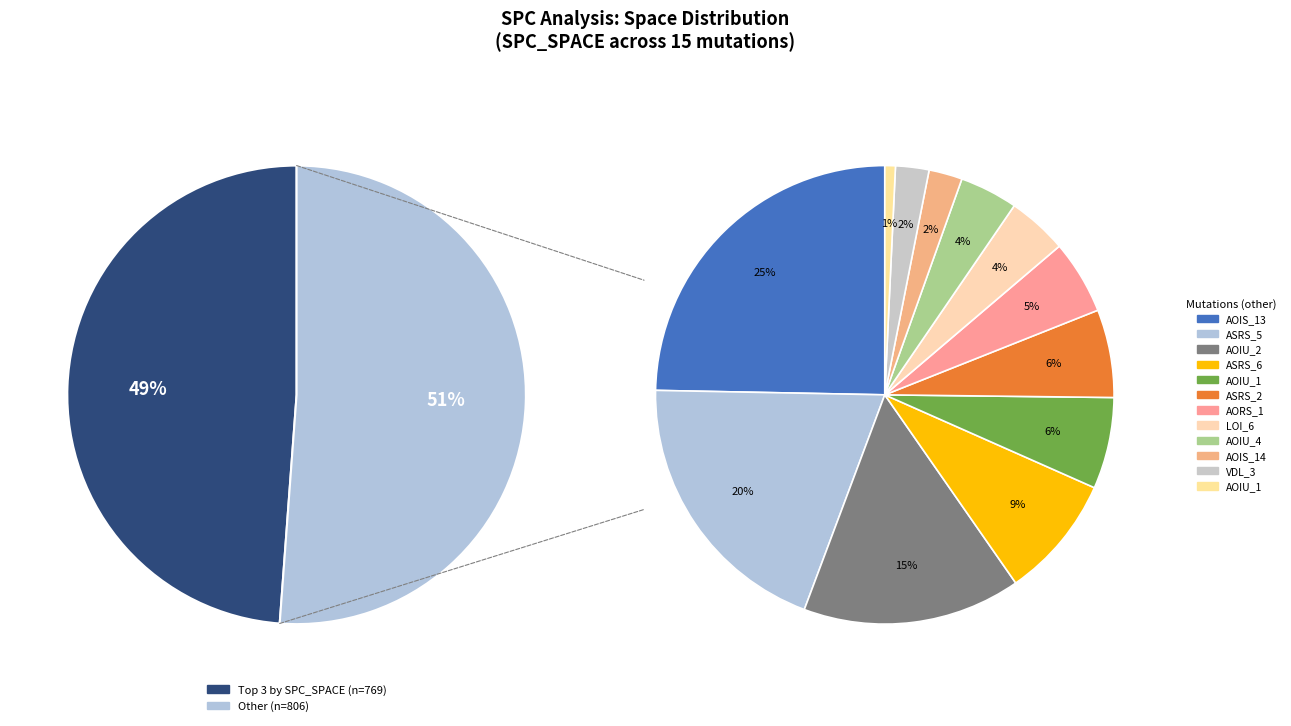

How many slices are in this pie chart?

15